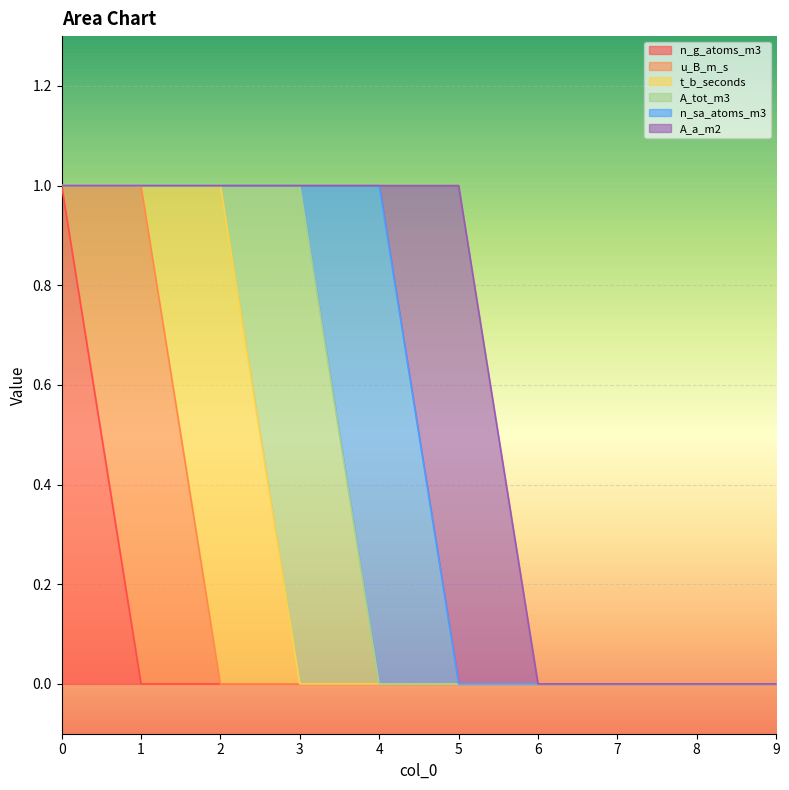

What is the difference between the maximum and minimum values in the A_a_m2 series?

1